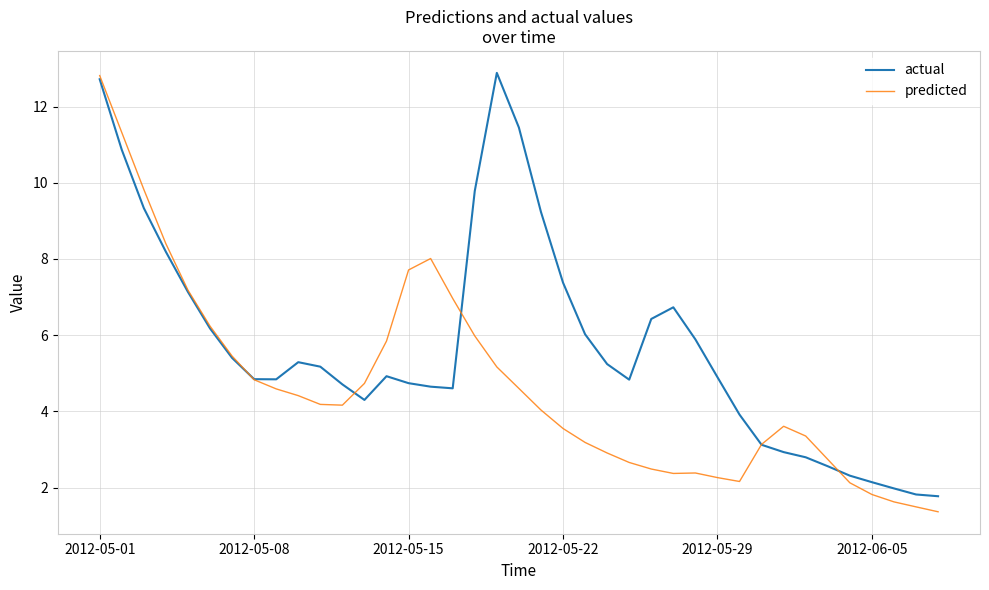

List the series in order of their overall mean, lowest first.

predicted, actual